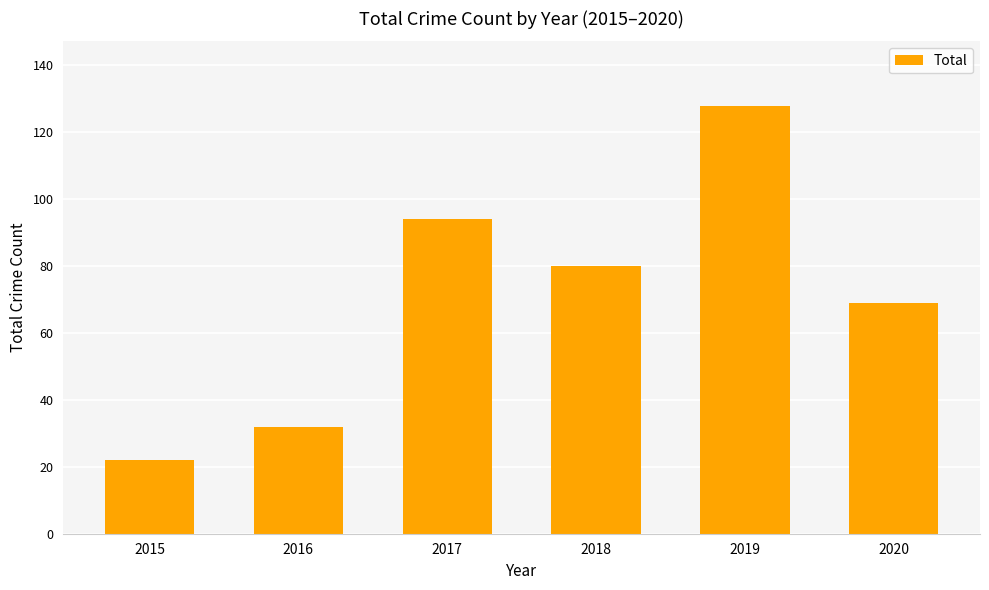

What is the minimum value shown in the chart?

22